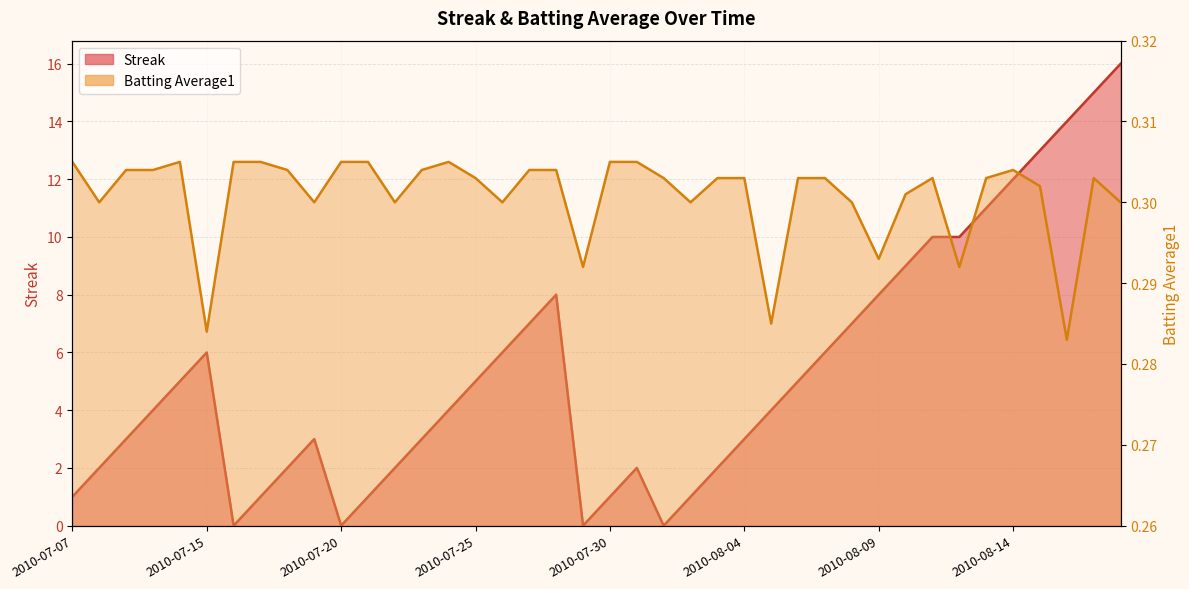

What is the value of the Streak point at the 19th from the left?

8.0